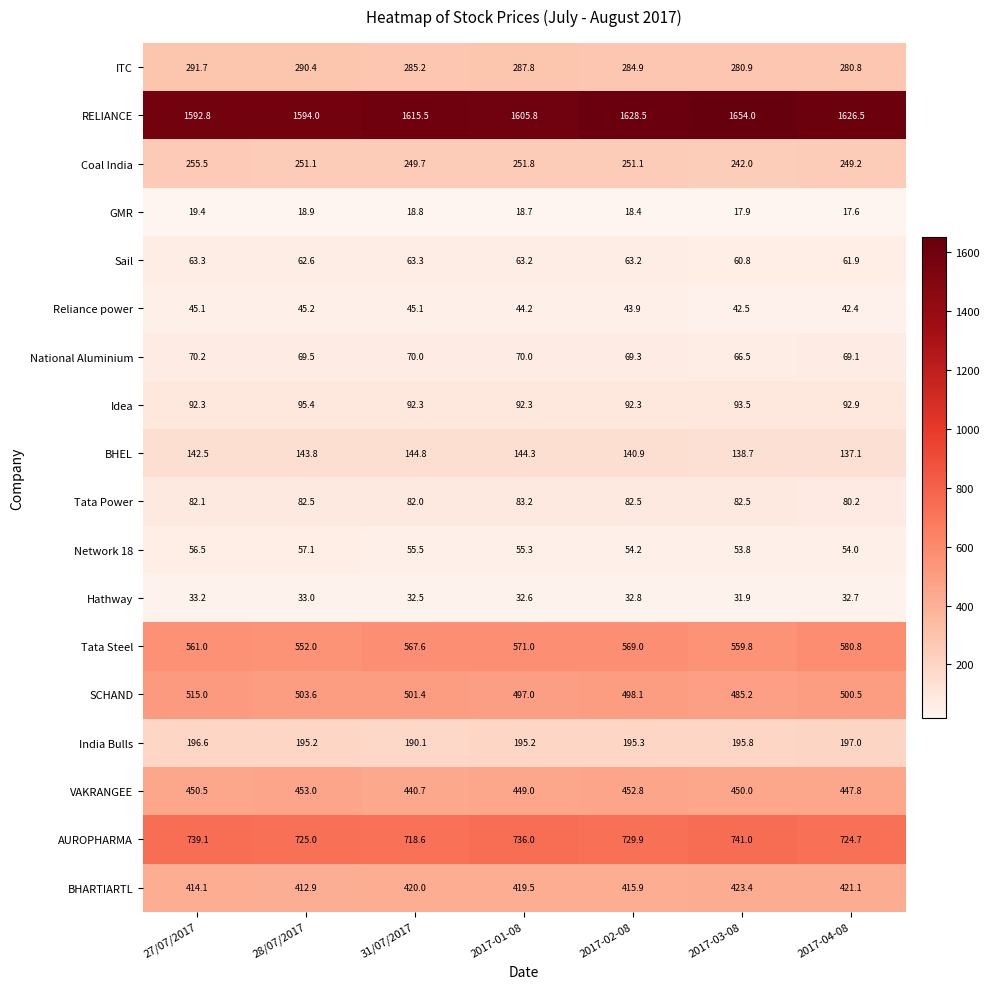

What is the smallest value displayed?

17.6